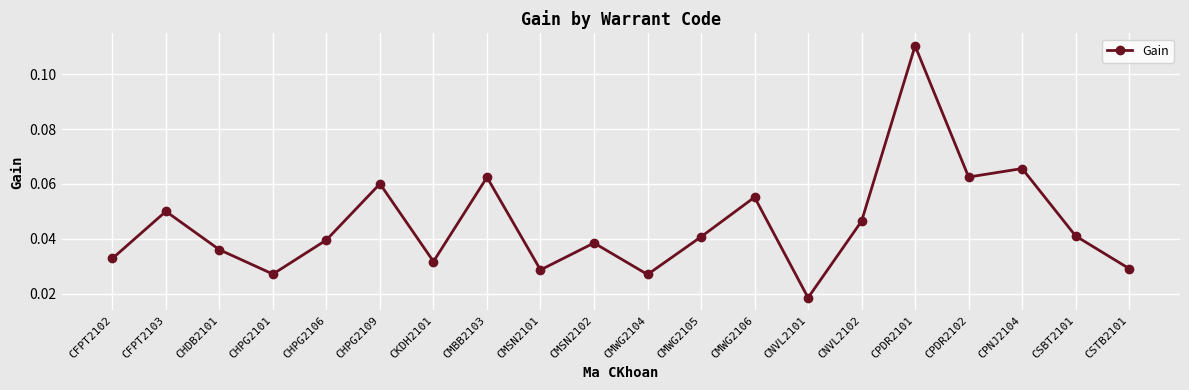

How many interior local valleys (lower than both neighbors) does the data have?

6